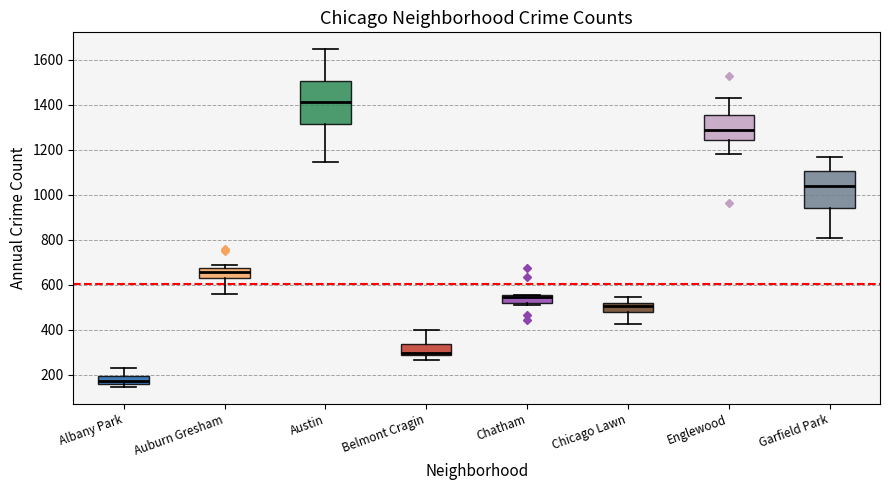

Reading left to right, transcribe this box plot: for each box, give where its median line is, the range the box spans, and where its two whiskers end, as read against the y-axis. The values are not printed on the chart, so give them approximately, as read against the axis.

Albany Park: median 180, box 160 to 200, whiskers 140 to 240
Auburn Gresham: median 660, box 620 to 680, whiskers 560 to 680 (just above the box's upper edge)
Austin: median 1420, box 1320 to 1500, whiskers 1140 to 1640
Belmont Cragin: median 300, box 280 to 340, whiskers 260 to 400
Chatham: median 540 (drawn on the box's upper edge), box 520 to 560, whiskers 520 (just below the box's lower edge) to 560
Chicago Lawn: median 500, box 480 to 520, whiskers 420 to 540
Englewood: median 1280, box 1240 to 1360, whiskers 1180 to 1420
Garfield Park: median 1040, box 940 to 1100, whiskers 800 to 1160